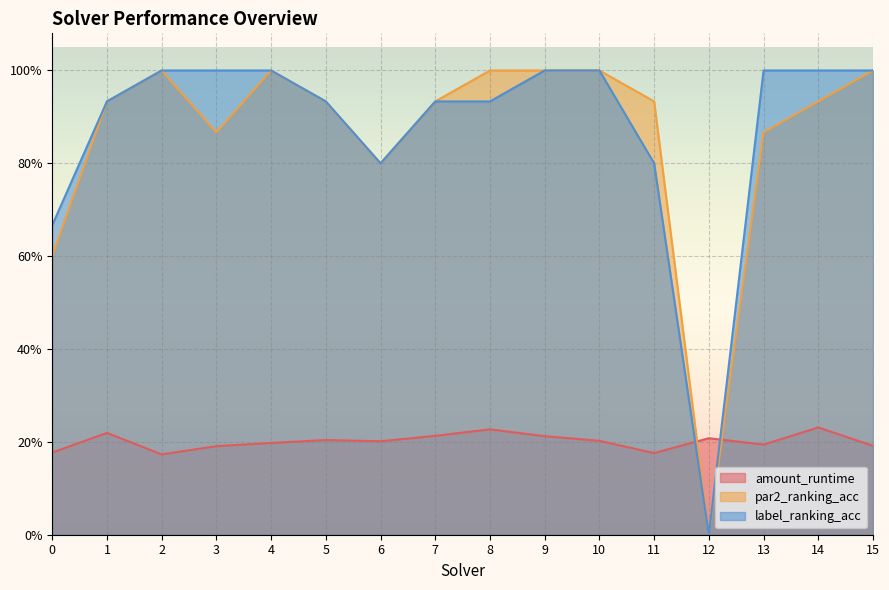

How many data points does each series have?

16